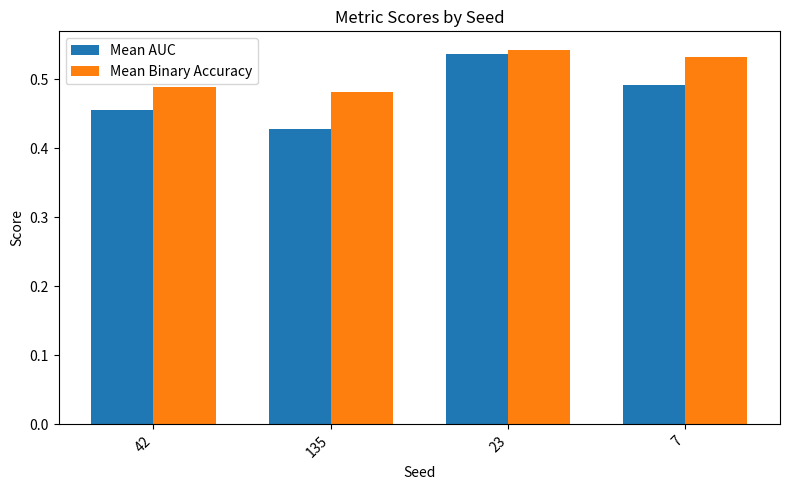

Is it true that Mean AUC equals 0.2 at 7?

False